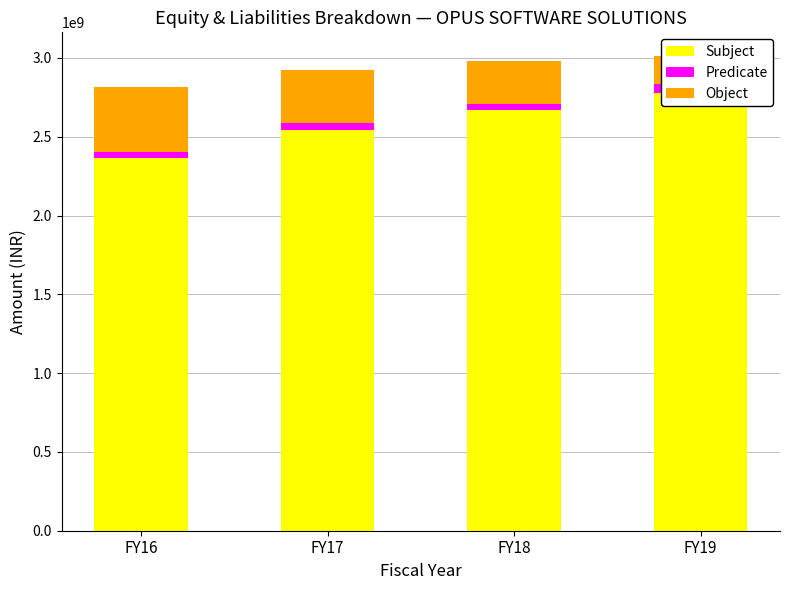

What is the sum of the Subject values at FY17 and FY18?

5214472057